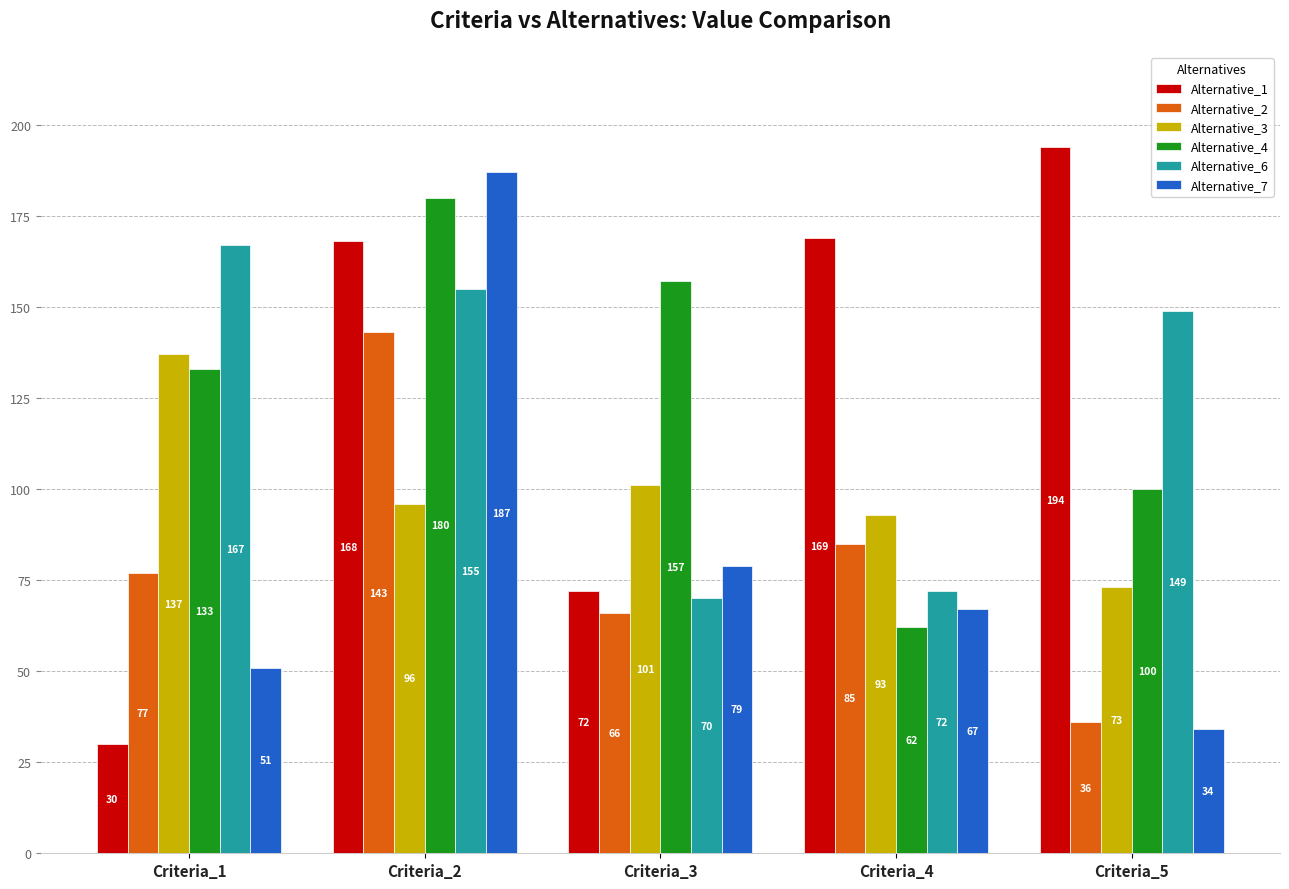

How many groups of bars are there?

5